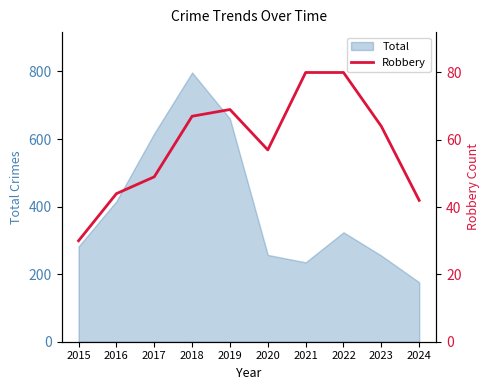

At which label does Total reach its peak?

2018